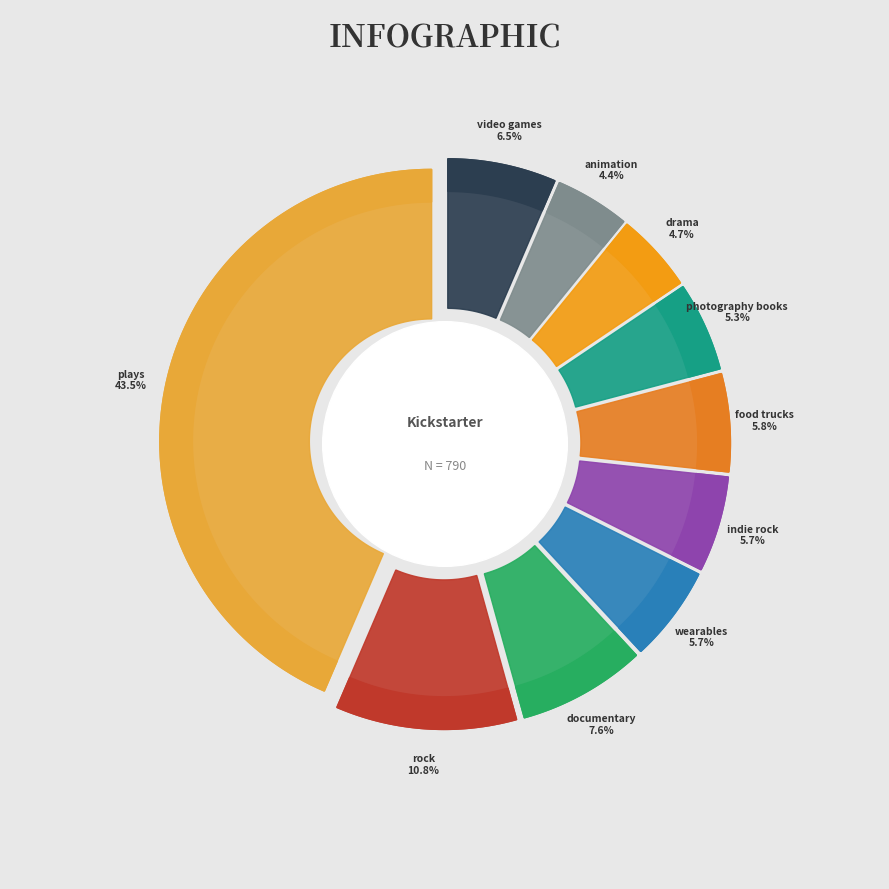

Do food trucks and wearables together represent more than half of the pie?

No